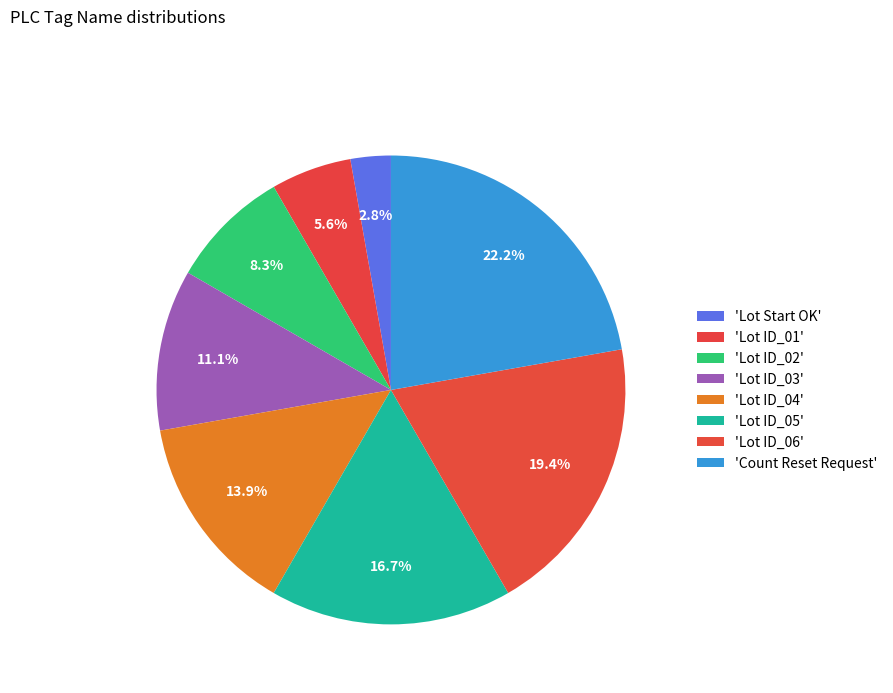

Which category has the smallest portion of the pie?

Lot Start OK